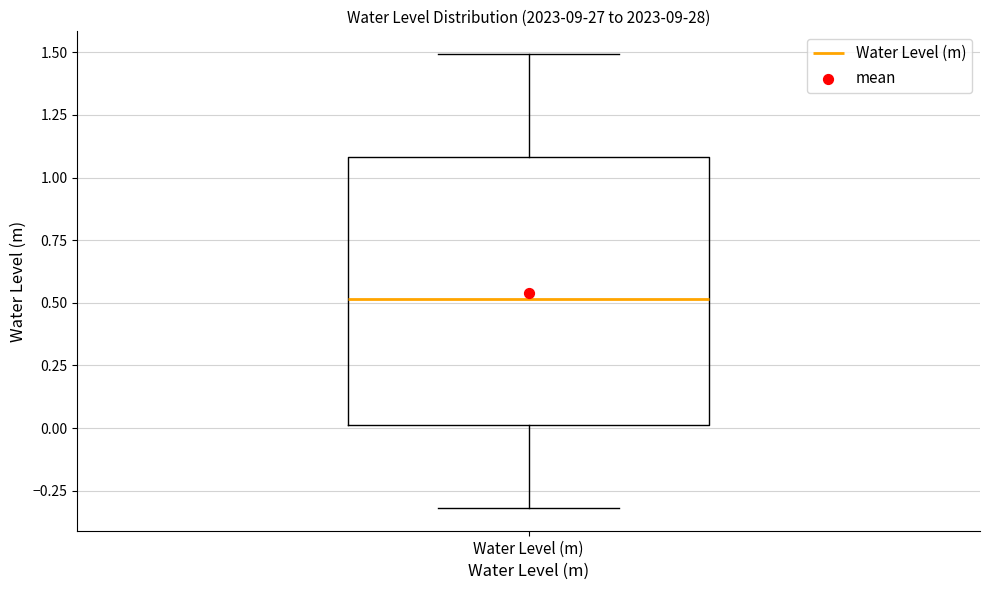

Transcribe this box plot: give where the median line is, the range the box spans, and where the two whiskers end, as read against the y-axis. The values are not printed on the chart, so give them approximately, as read against the axis.

median 0.5, box 0.0 to 1.1, whiskers -0.3 to 1.5